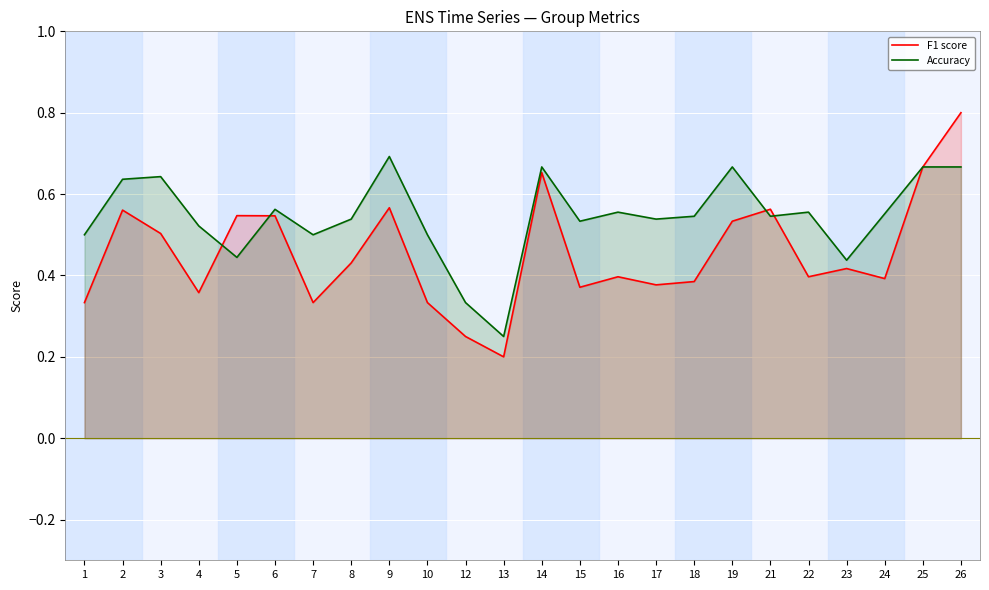

Reading left to right, extract all data points from this chart.

F1 score: 0.3	0.6	0.5	0.4	0.5	0.5	0.3	0.4	0.6	0.3	0.2	0.2	0.7	0.4	0.4	0.4	0.4	0.5	0.6	0.4	0.4	0.4	0.7	0.8
Accuracy: 0.5	0.6	0.6	0.5	0.4	0.6	0.5	0.5	0.7	0.5	0.3	0.2	0.7	0.5	0.6	0.5	0.5	0.7	0.5	0.6	0.4	0.6	0.7	0.7